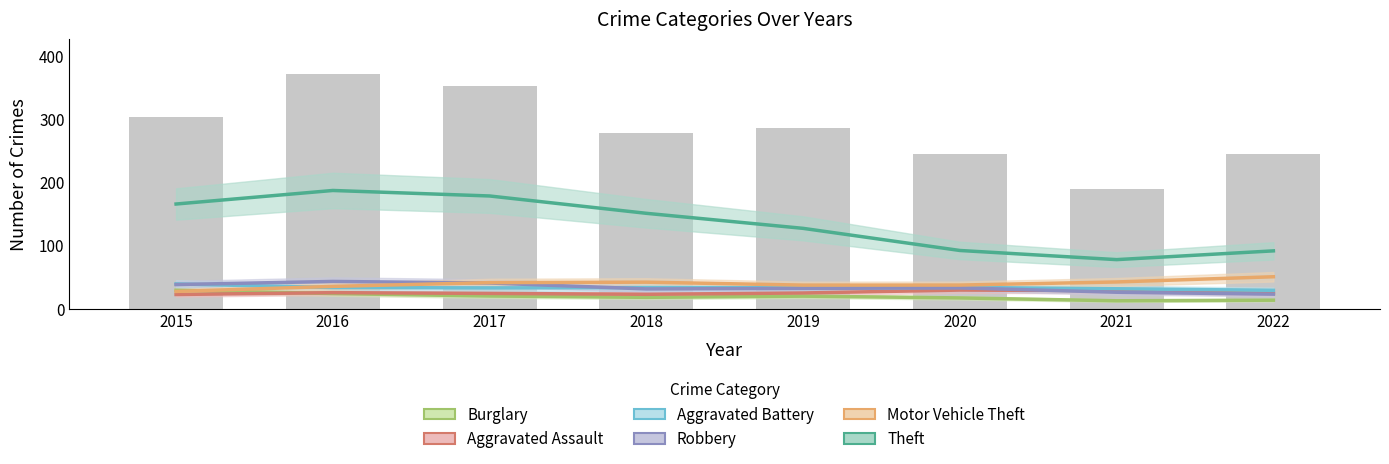

At which label does Aggravated Battery reach its peak?

2015